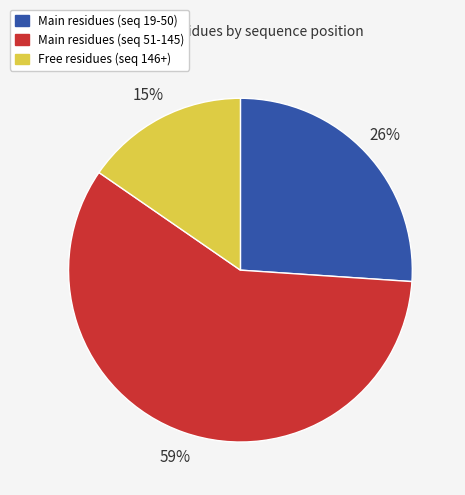

Is there any slice that represents more than half of the pie?

Yes